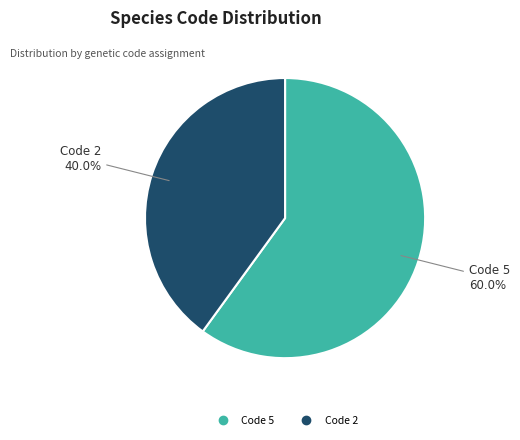

Is there a majority slice in this chart?

Yes